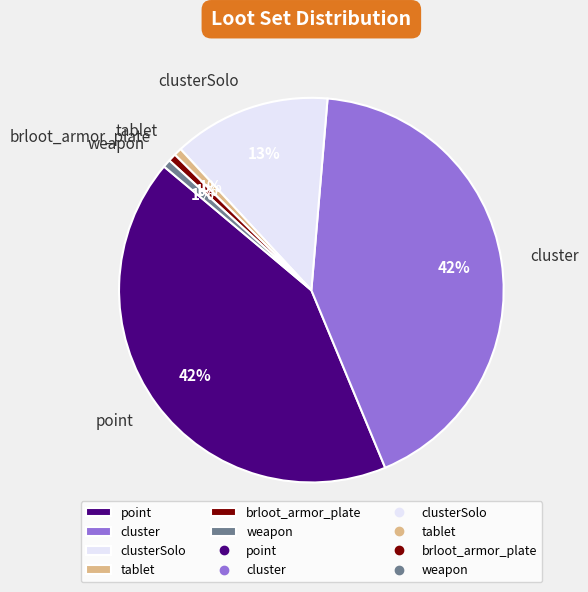

Do clusterSolo and weapon together represent more than half of the pie?

No